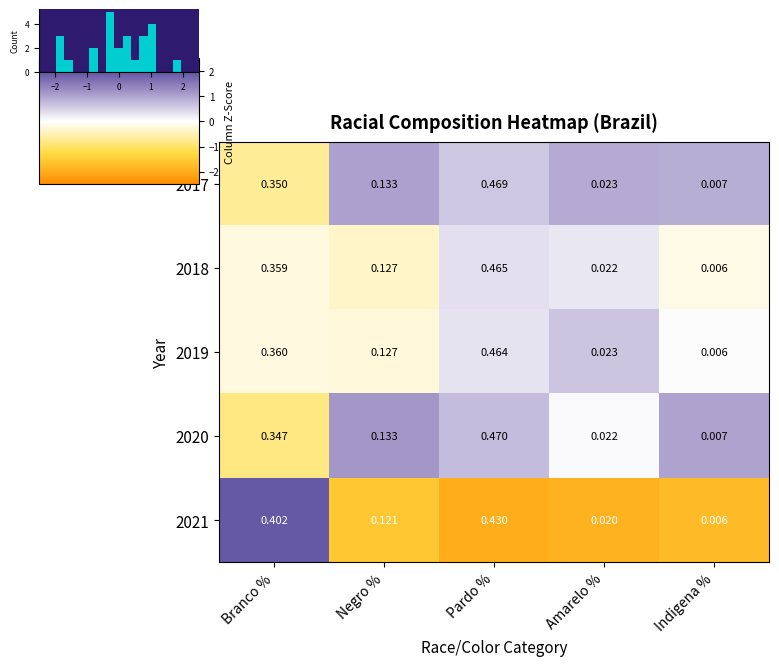

Which category has the highest value in the 2021 series?

Pardo %